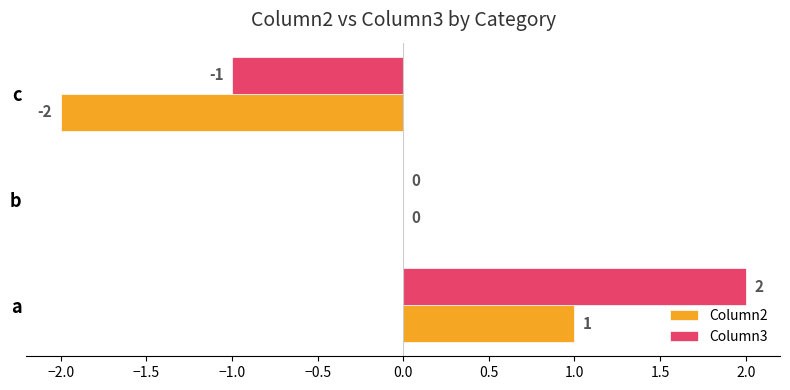

At which label does Column3 reach its peak?

a